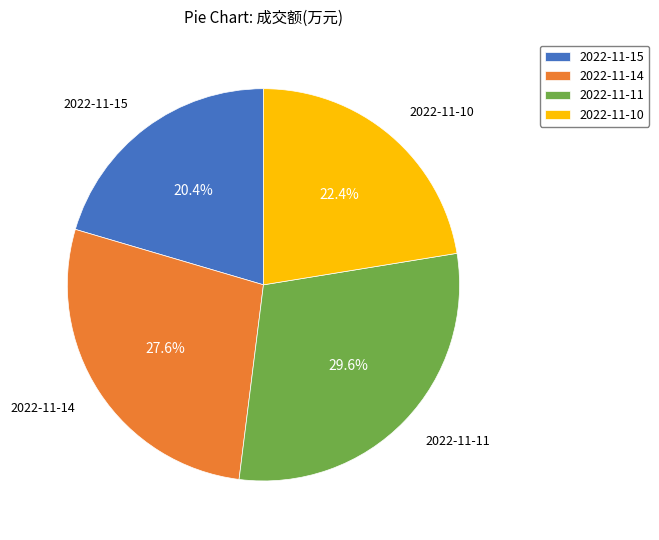

What is the largest slice in the pie chart?

2022-11-11